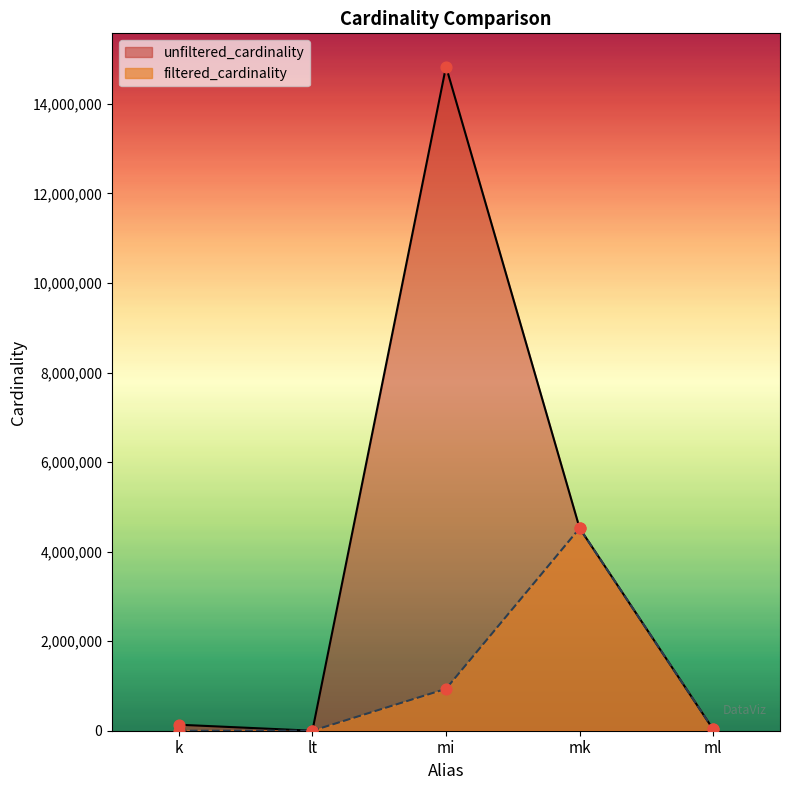

Which series has the largest total across all categories?

unfiltered_cardinality